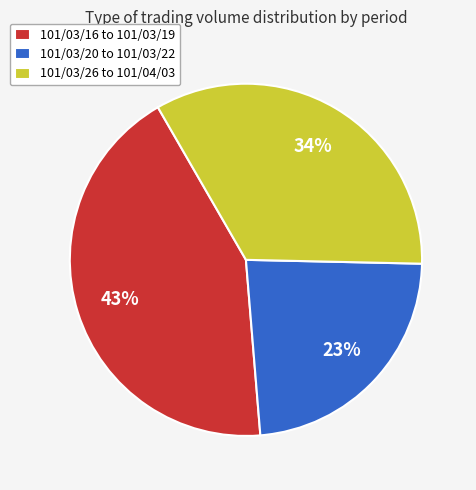

How many slices are in this pie chart?

3